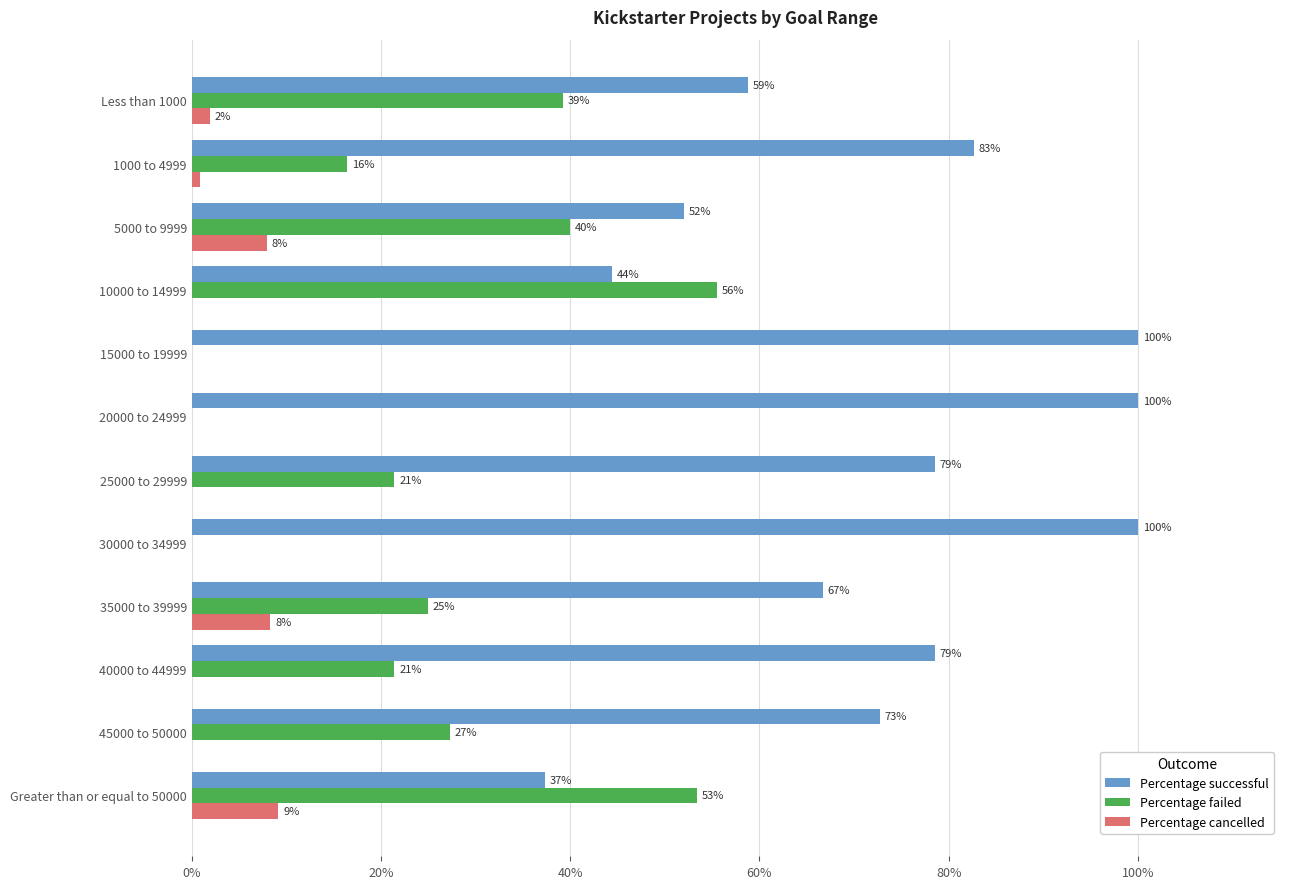

What are all the series names shown in the legend?

Percentage successful, Percentage failed, Percentage cancelled